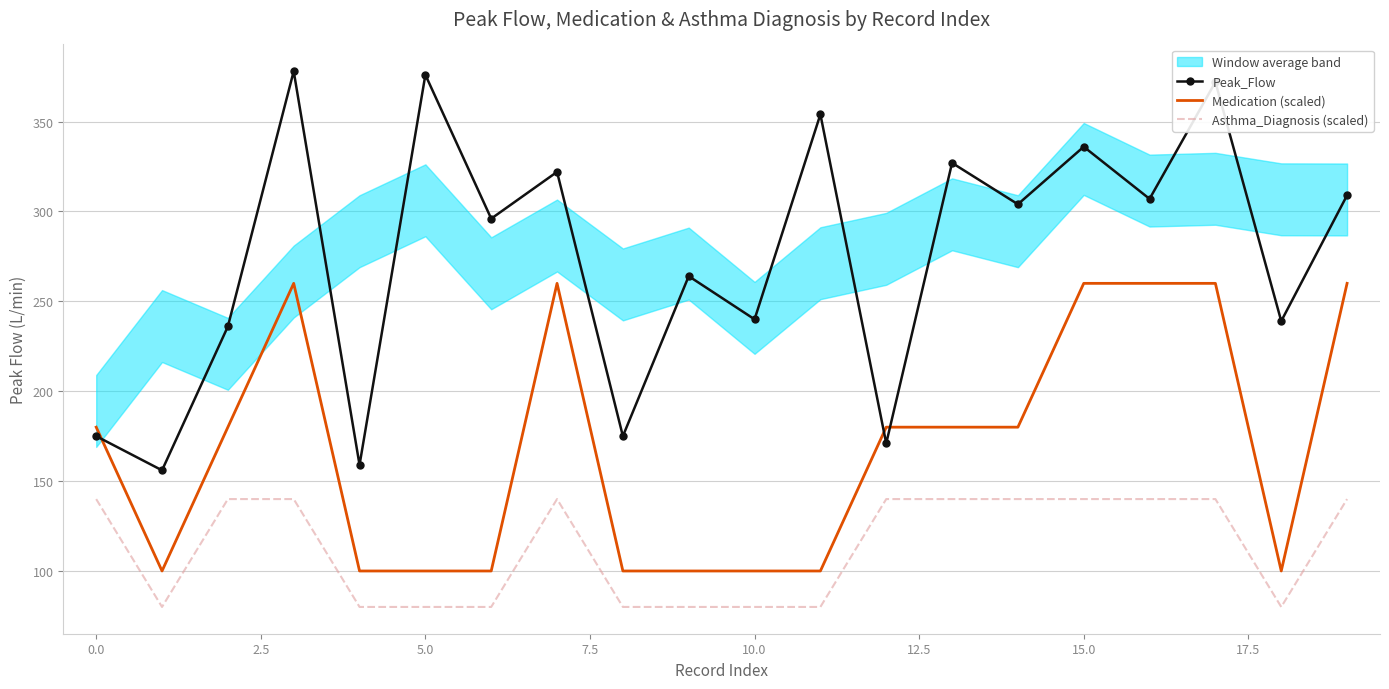

True or false: Peak_Flow and Asthma_Diagnosis (scaled) cross at least once.

False